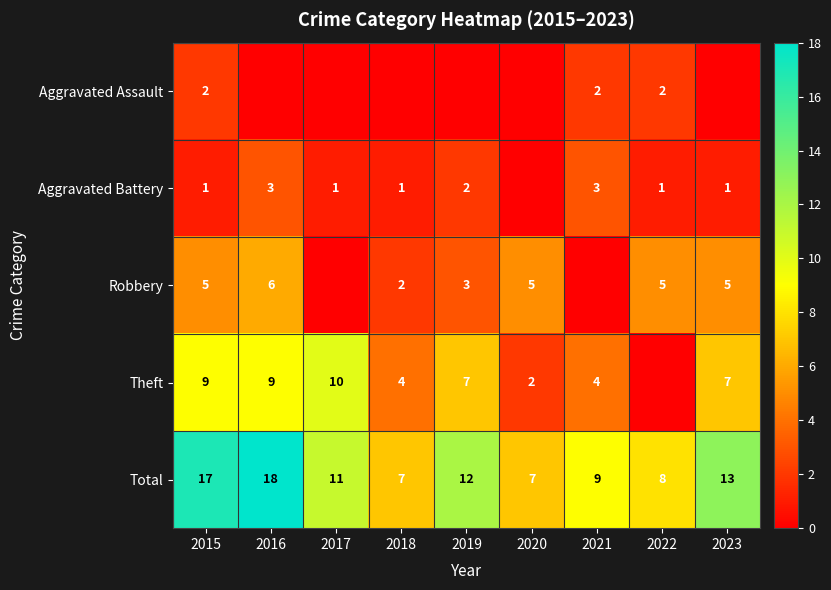

Rank the series at 2015 from highest to lowest value.

Total, Theft, Robbery, Aggravated Assault, Aggravated Battery